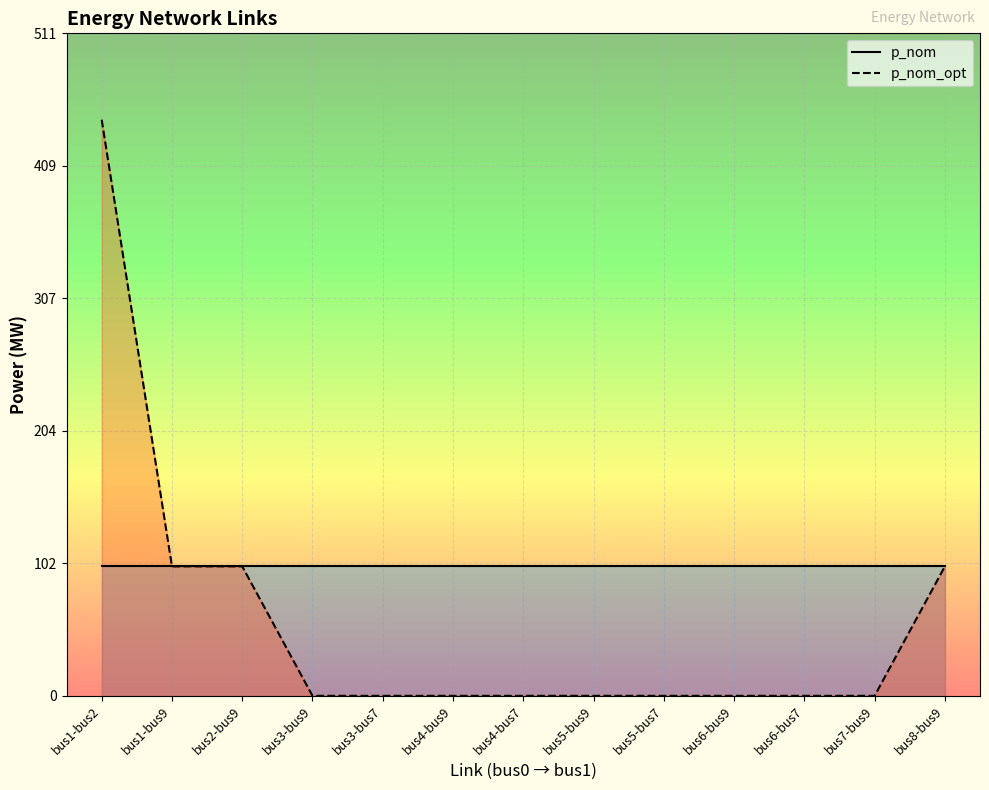

At which category is the sum across all series the highest?

bus1-bus2